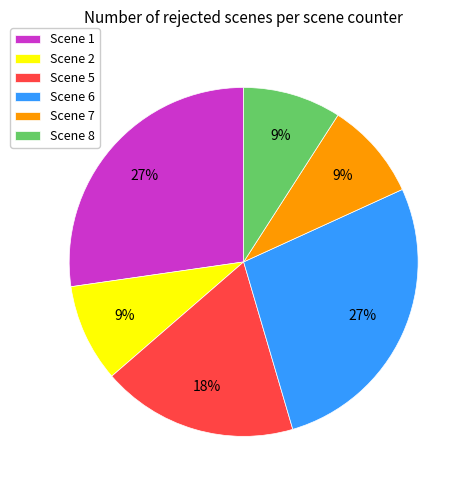

What is the ratio of the value at Scene 8 to the value at Scene 5?

0.5